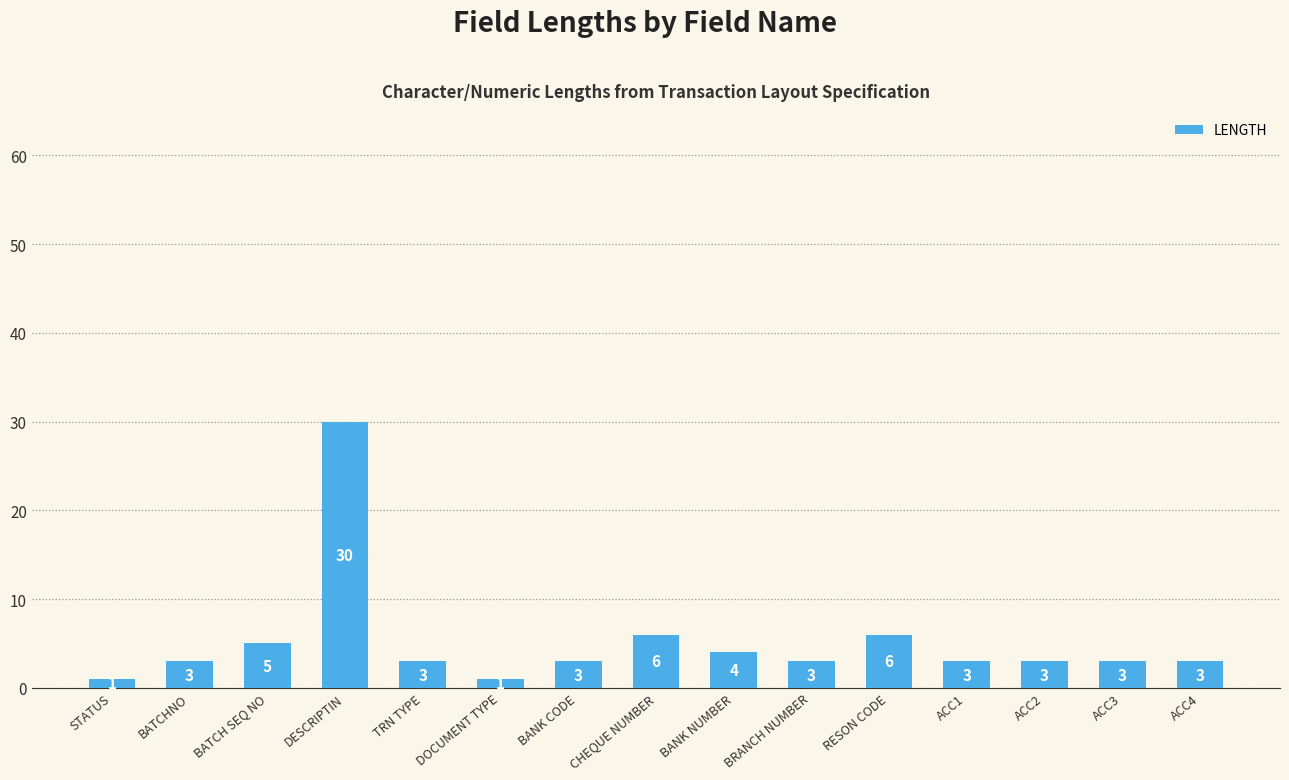

What is the difference between the maximum and second lowest values?

29